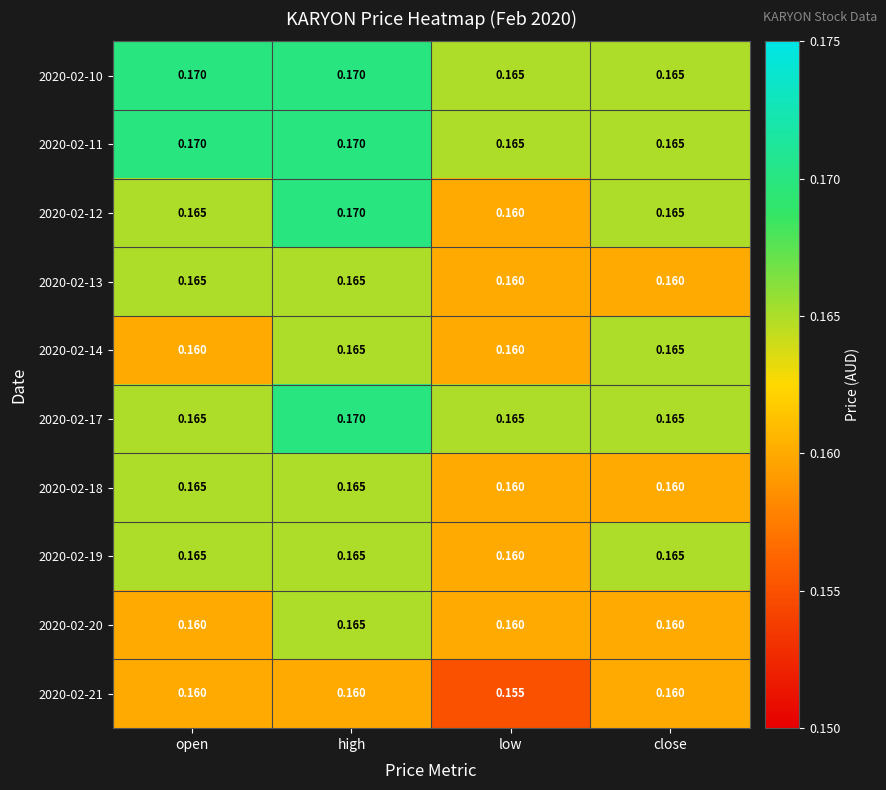

Is the value of 2020-02-12 at low greater than the value of 2020-02-10 at high?

No